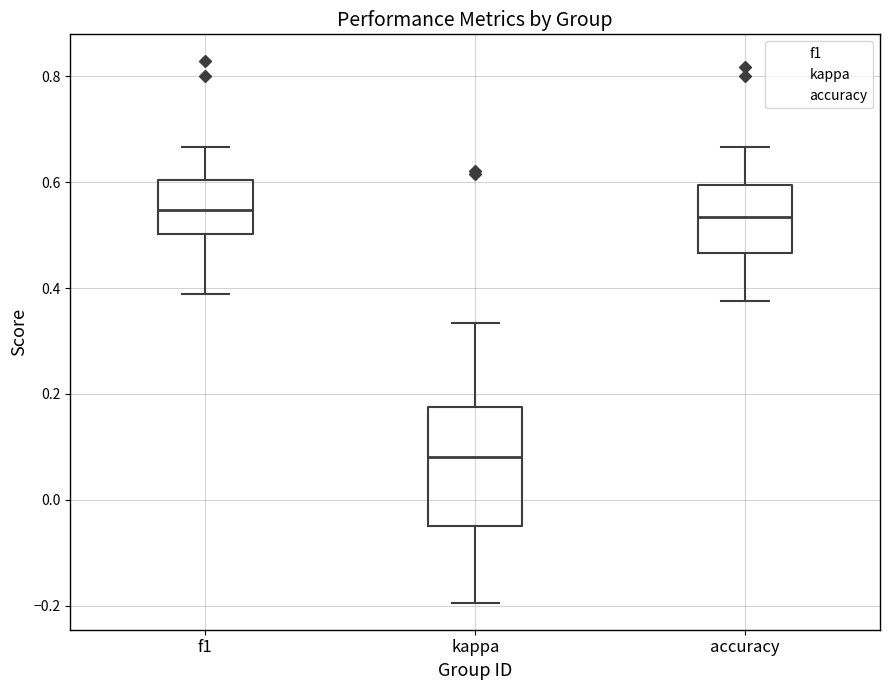

Which box is the tallest, from its lower edge to its upper edge?

kappa